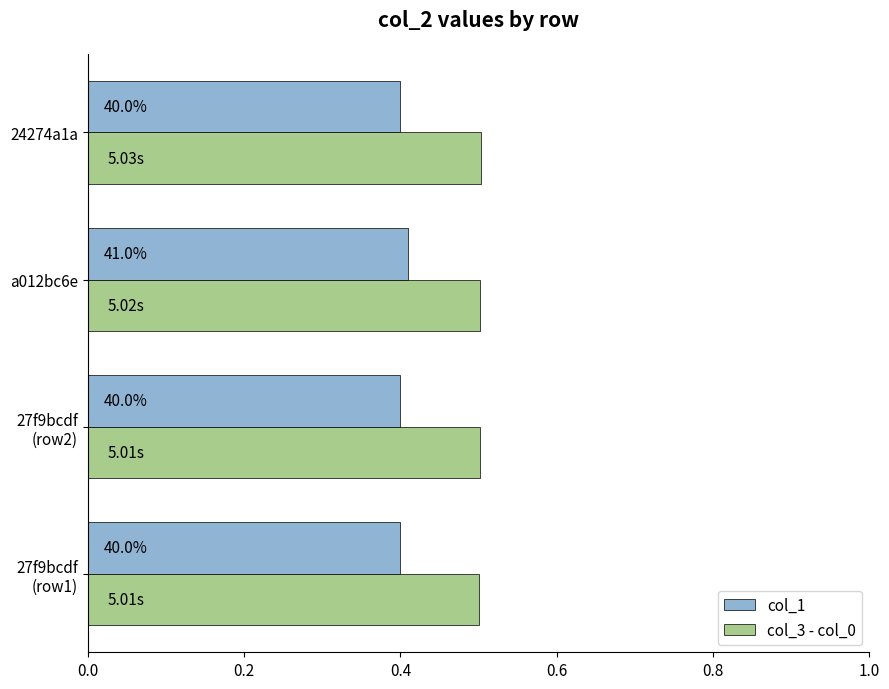

What are all the series names shown in the legend?

col_1, col_3 - col_0